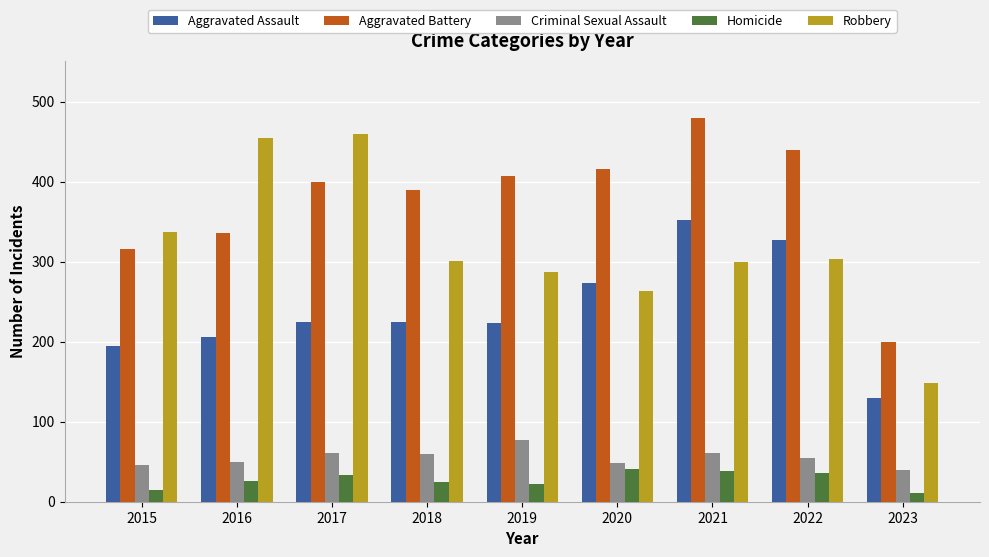

Count the number of categories in the chart.

9